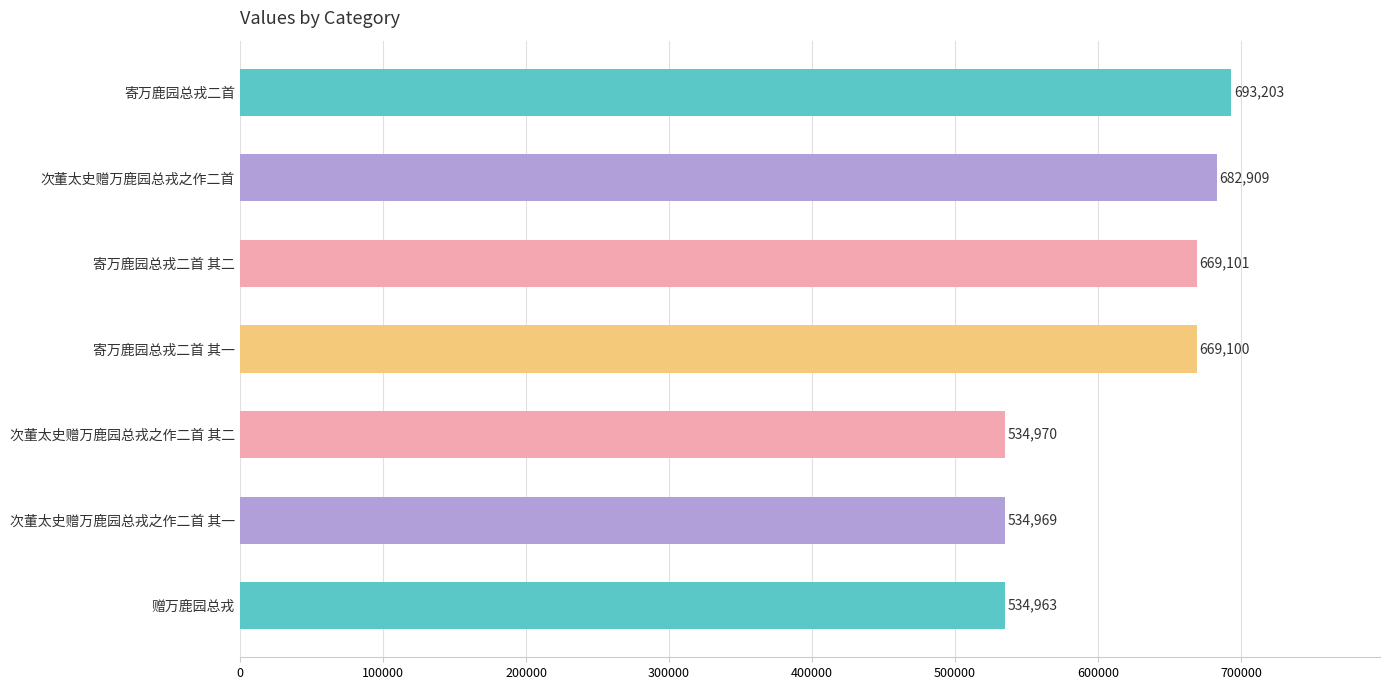

At which label is the value closest to 614083?

寄万鹿园总戎二首 其一